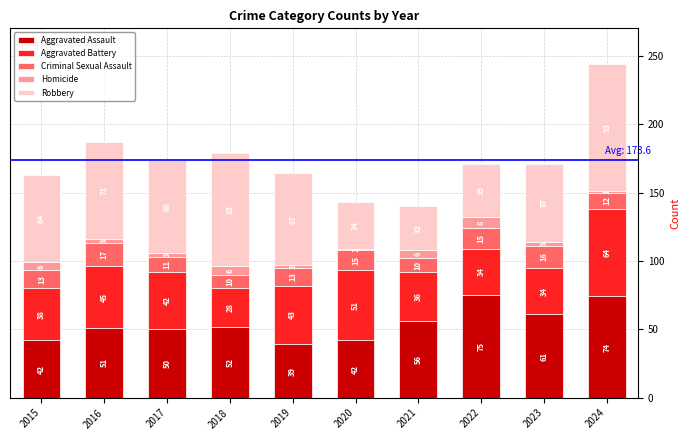

At which label does Aggravated Assault reach its minimum?

2019